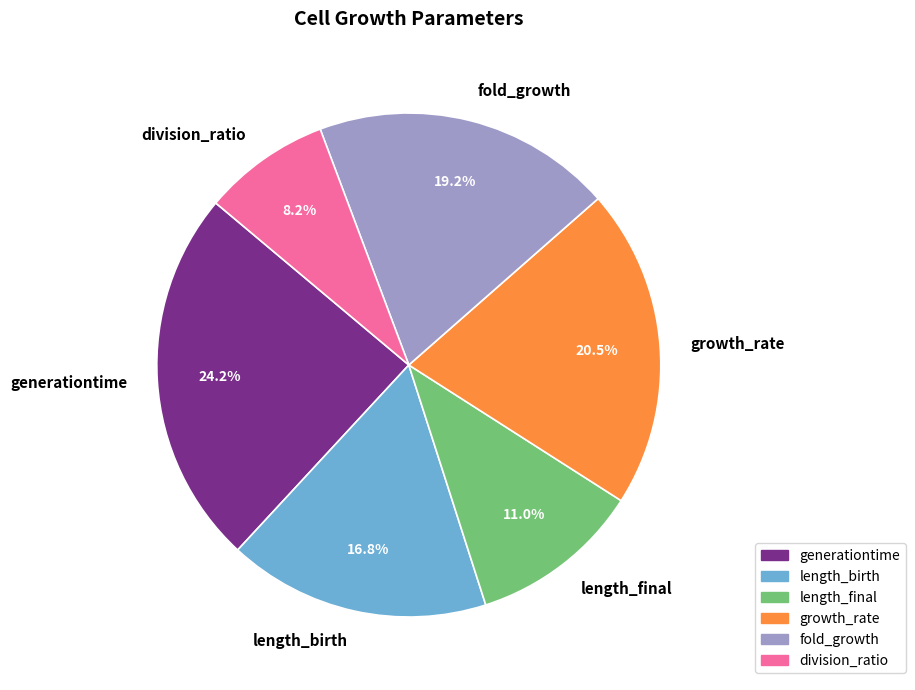

What is the largest slice in the pie chart?

generationtime